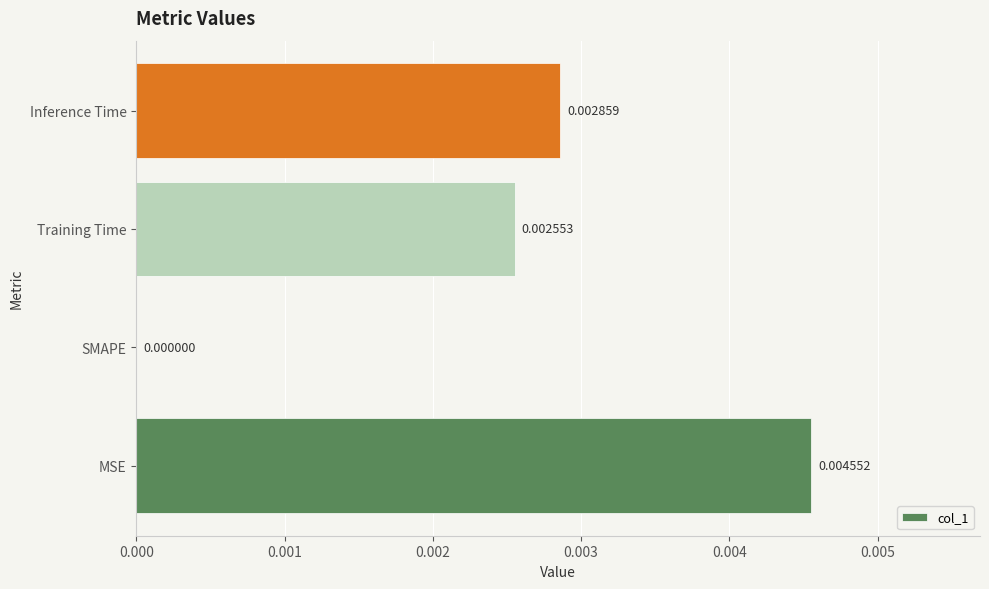

At which category does the chart reach its peak across all series?

MSE